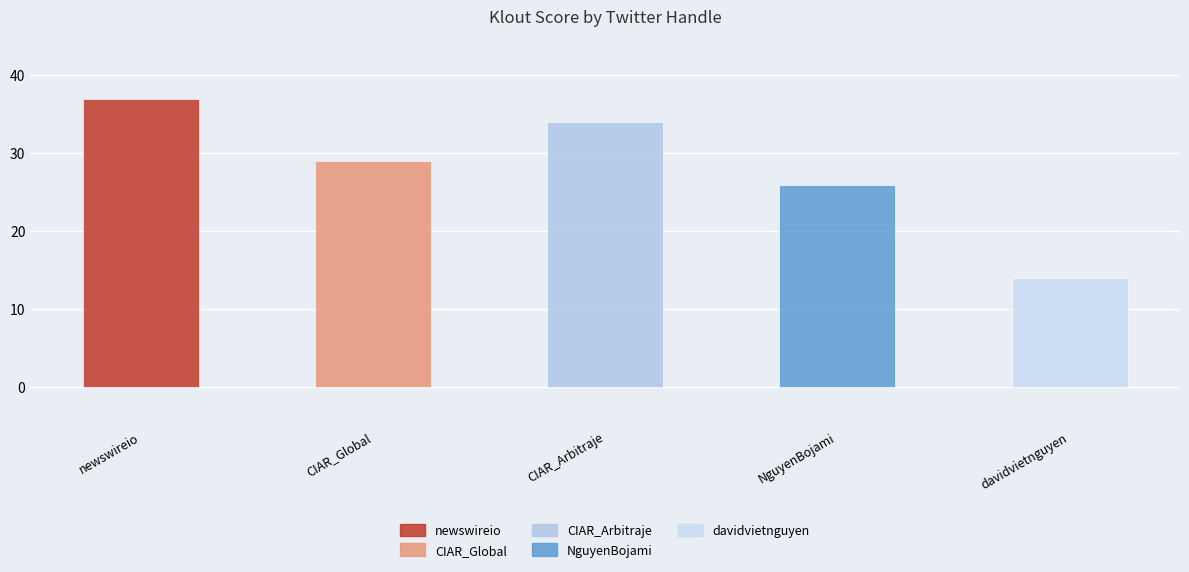

At which category does the chart reach its peak across all series?

newswireio